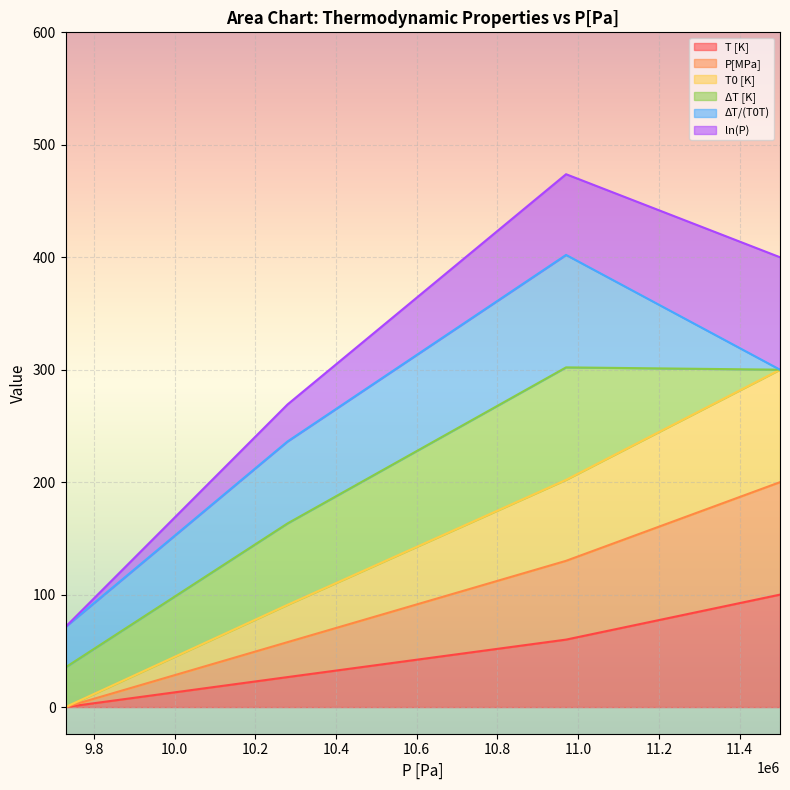

The T [K] series shows 103.5 at 9730000. True or false?

False